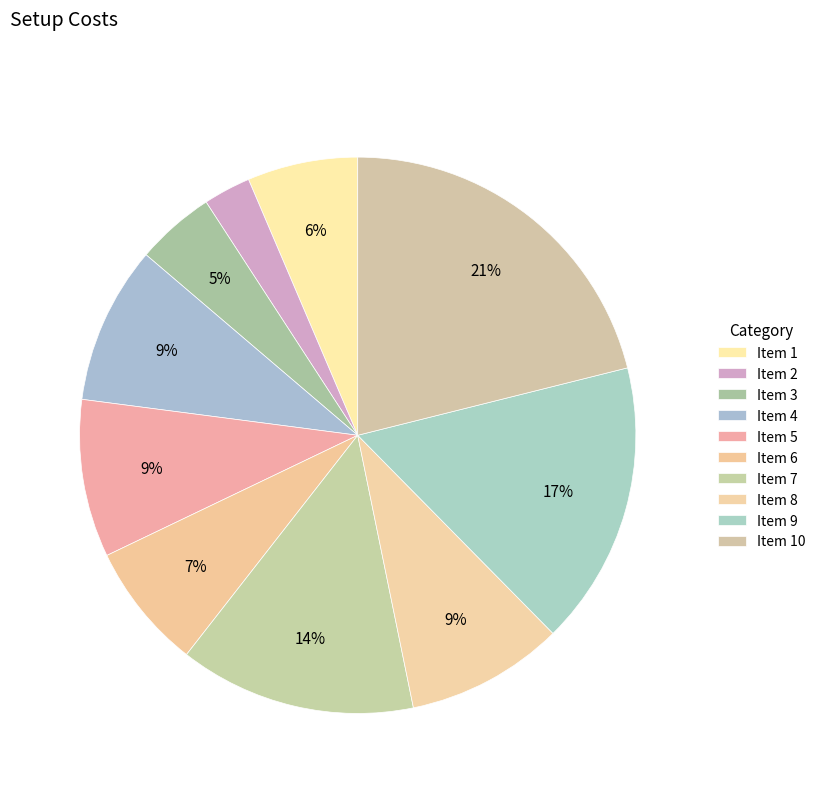

Rank the categories by value from highest to lowest.

10, 9, 7, 4, 5, 8, 6, 1, 3, 2